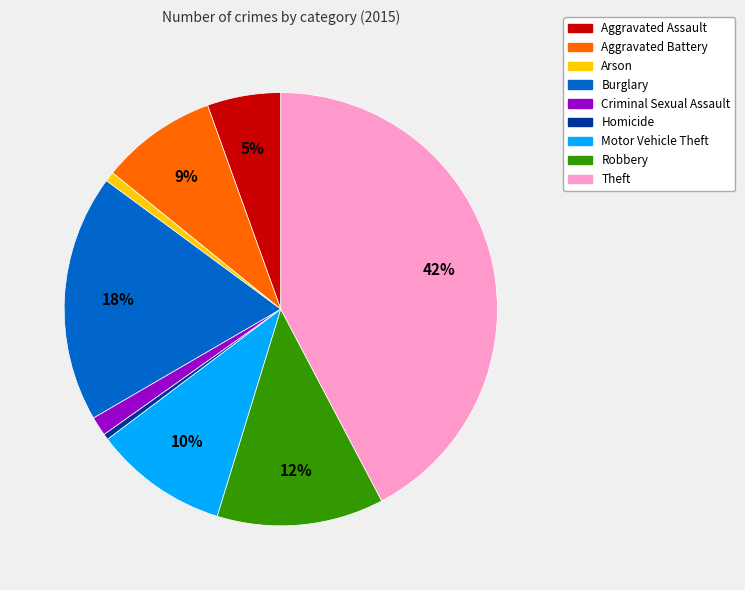

Combined, do Theft and Aggravated Battery account for over 50%?

Yes